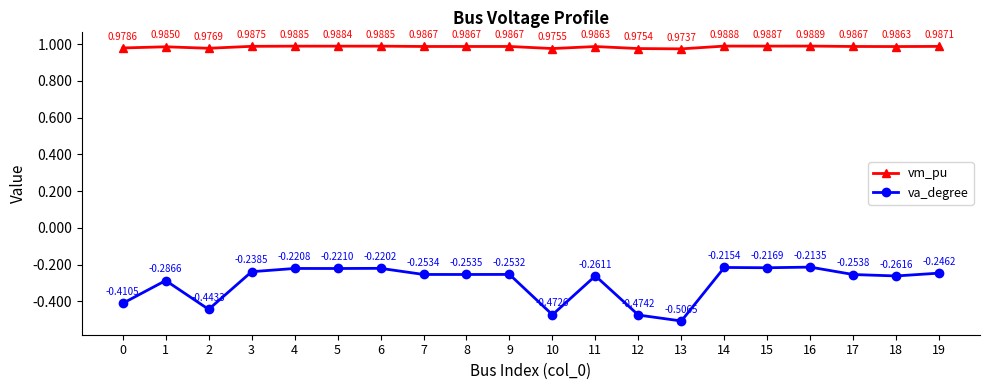

What is the sum of the vm_pu values at 15 and 0?

2.0